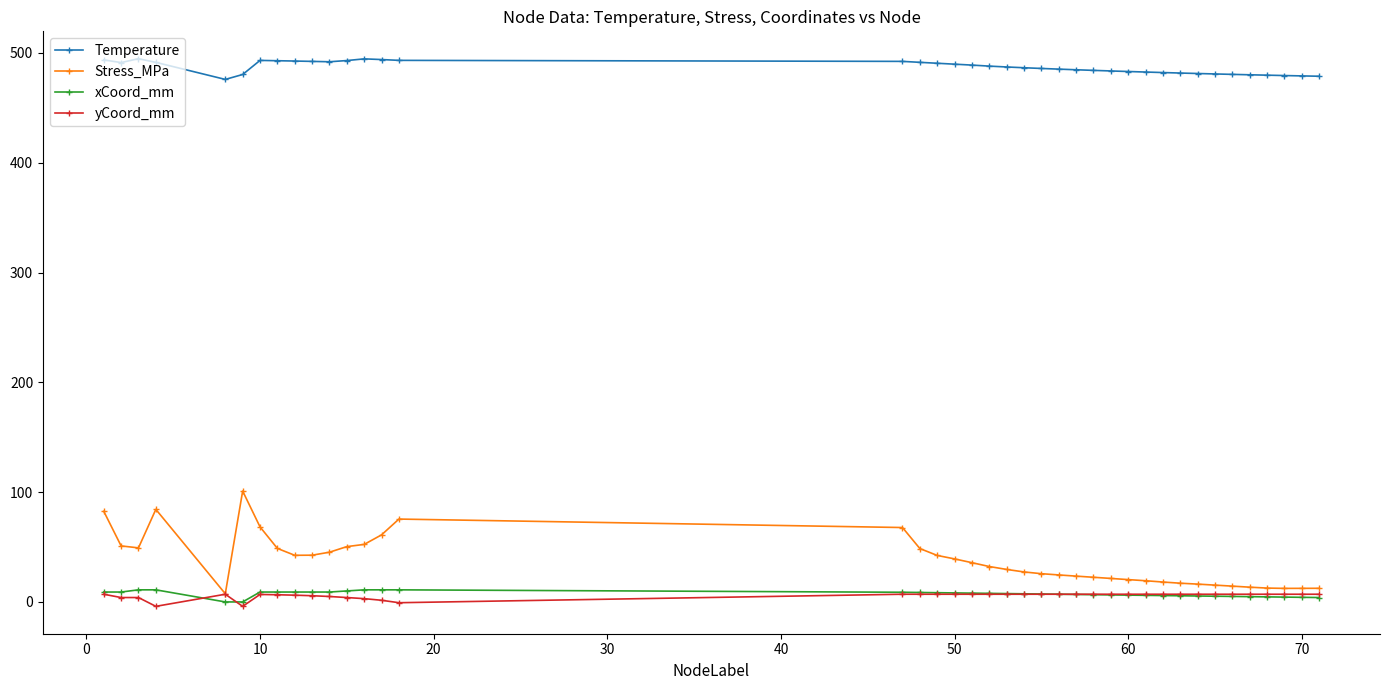

At how many categories does at least one series exceed 17?

40